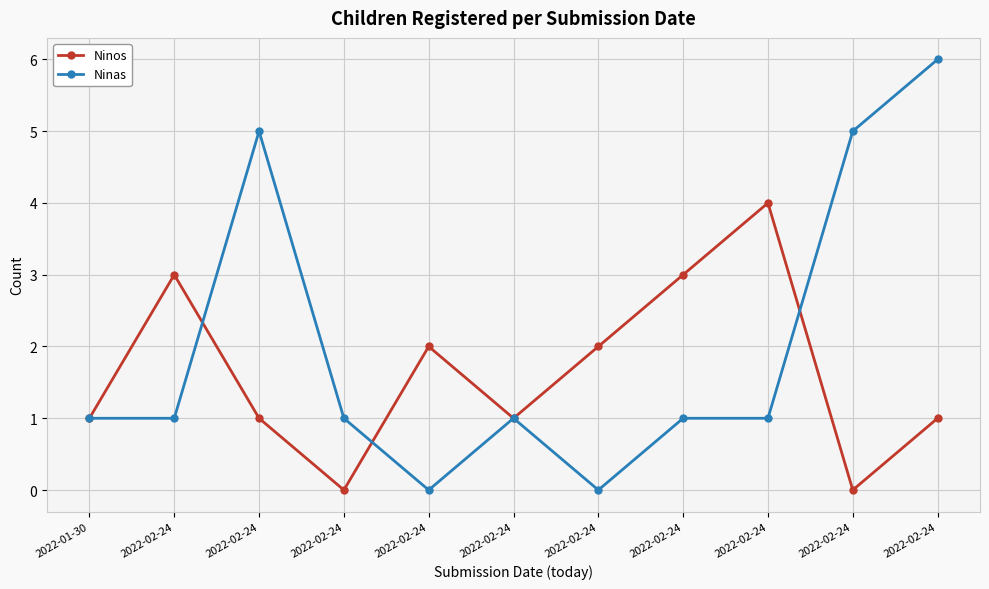

What is the difference between the maximum and minimum values in the Ninos series?

4